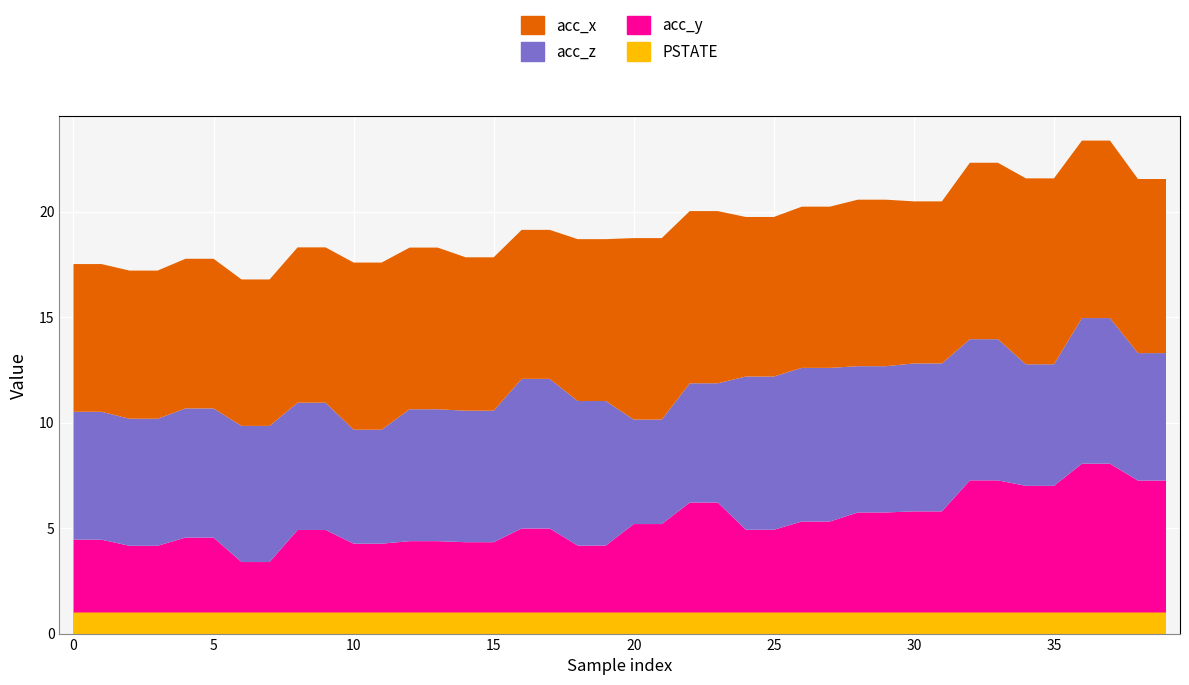

Reading left to right, transcribe all the data shown in this chart.

acc_x: 7.0	7.0	7.0	7.0	7.1	7.1	6.9	6.9	7.4	7.4	7.9	7.9	7.7	7.7	7.3	7.3	7.1	7.1	7.7	7.7	8.6	8.6	8.2	8.2	7.6	7.6	7.6	7.6	7.9	7.9	7.7	7.7	8.4	8.4	8.8	8.8	8.4	8.4	8.2	8.2
acc_y: 3.5	3.5	3.2	3.2	3.5	3.5	2.4	2.4	3.9	3.9	3.3	3.3	3.4	3.4	3.3	3.3	4.0	4.0	3.2	3.2	4.2	4.2	5.2	5.2	3.9	3.9	4.3	4.3	4.7	4.7	4.8	4.8	6.3	6.3	6.0	6.0	7.0	7.0	6.2	6.2
acc_z: 6.1	6.1	6.0	6.0	6.1	6.1	6.5	6.5	6.0	6.0	5.4	5.4	6.2	6.2	6.2	6.2	7.1	7.1	6.8	6.8	5.0	5.0	5.7	5.7	7.3	7.3	7.3	7.3	6.9	6.9	7.0	7.0	6.7	6.7	5.8	5.8	6.9	6.9	6.0	6.0
PSTATE: 1.0	1.0	1.0	1.0	1.0	1.0	1.0	1.0	1.0	1.0	1.0	1.0	1.0	1.0	1.0	1.0	1.0	1.0	1.0	1.0	1.0	1.0	1.0	1.0	1.0	1.0	1.0	1.0	1.0	1.0	1.0	1.0	1.0	1.0	1.0	1.0	1.0	1.0	1.0	1.0